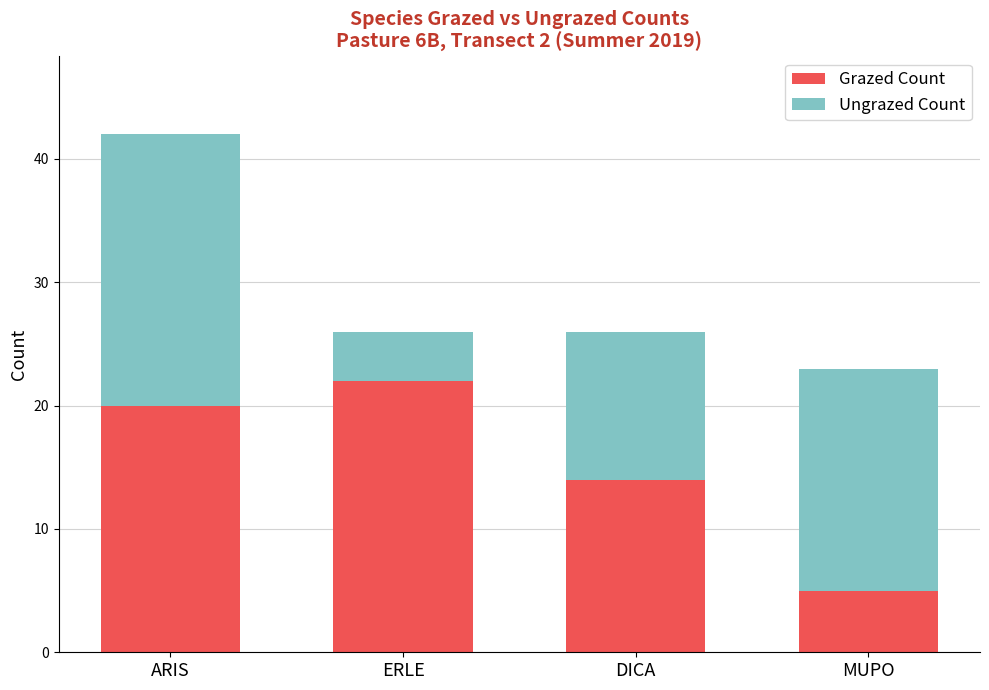

Are the bars grouped side by side (vs. stacked)?

No